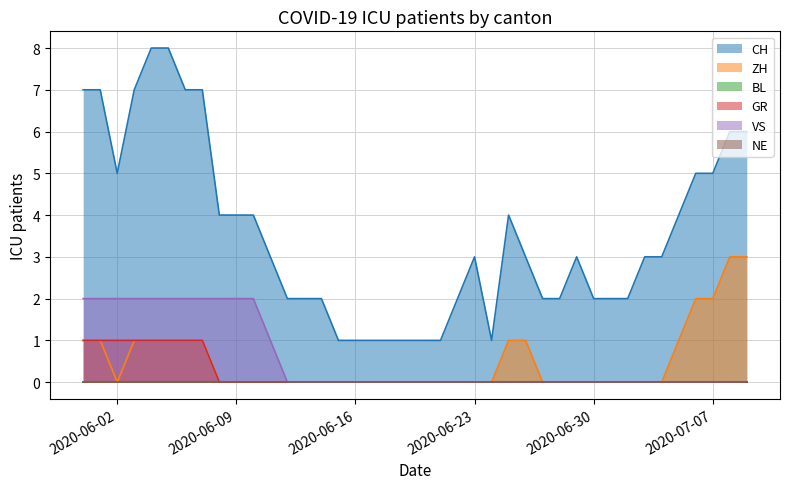

Does the chart display data point markers on the line(s)?

No